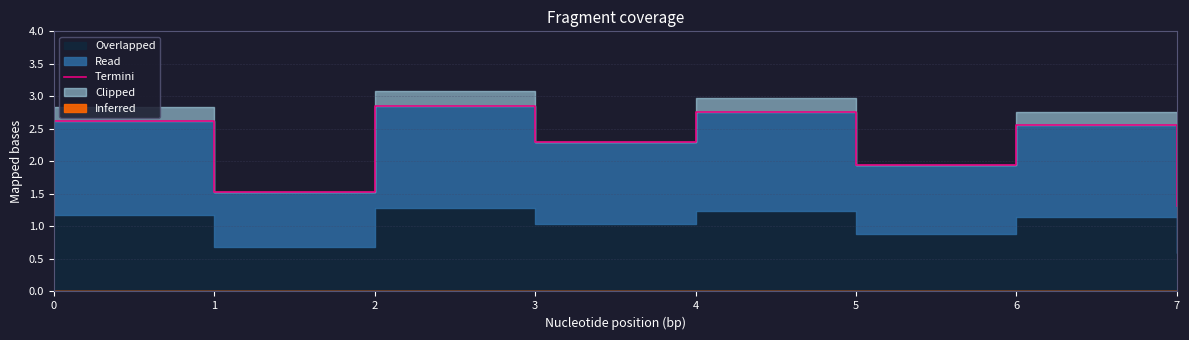

Which label corresponds to the largest value in the chart?

2